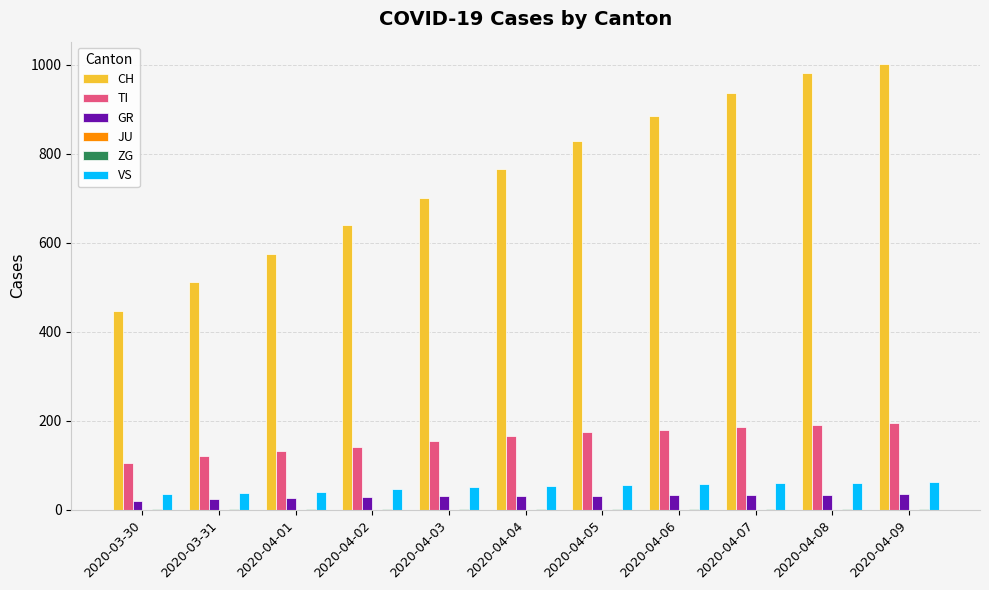

What is the greatest value displayed?

1002